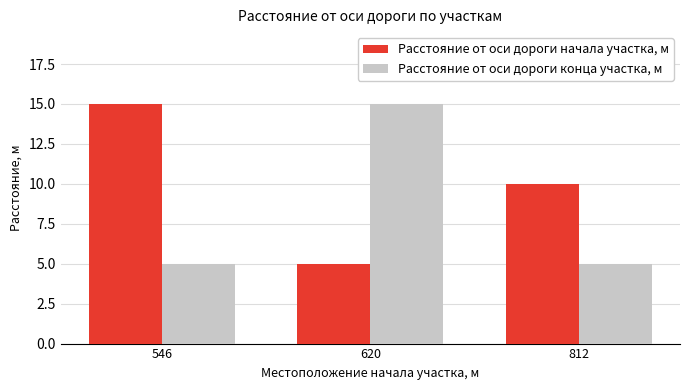

Count the Расстояние от оси дороги начала участка, м values in the range 5 to 15.

3